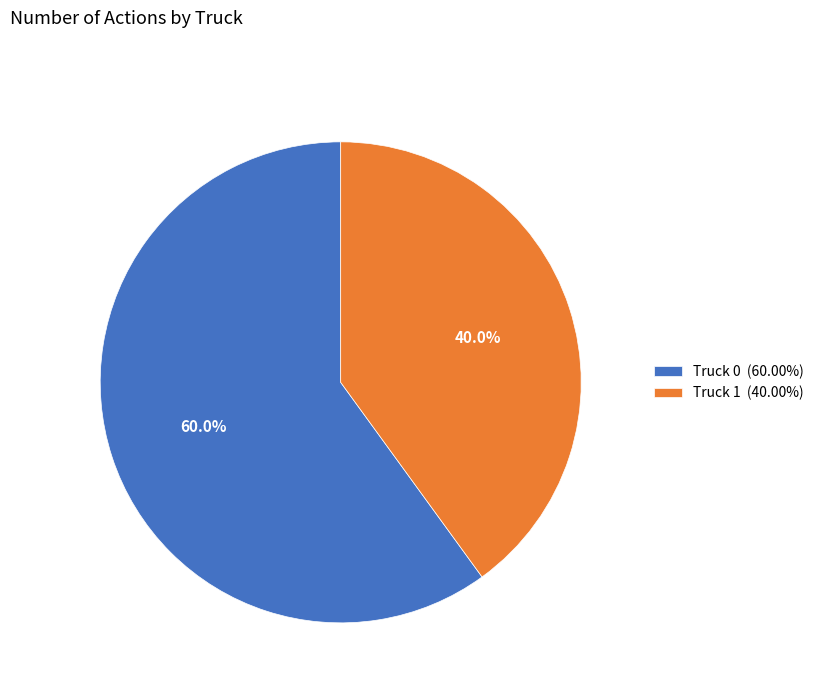

How many segments does this pie chart have?

2